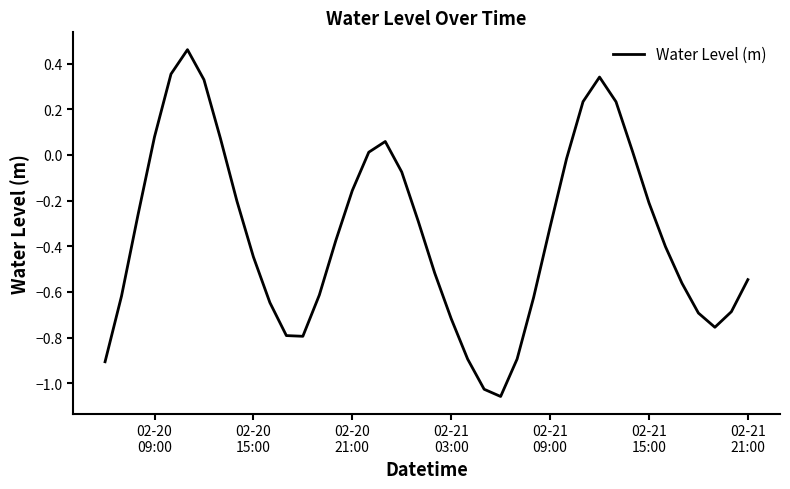

How many values are below zero?

29